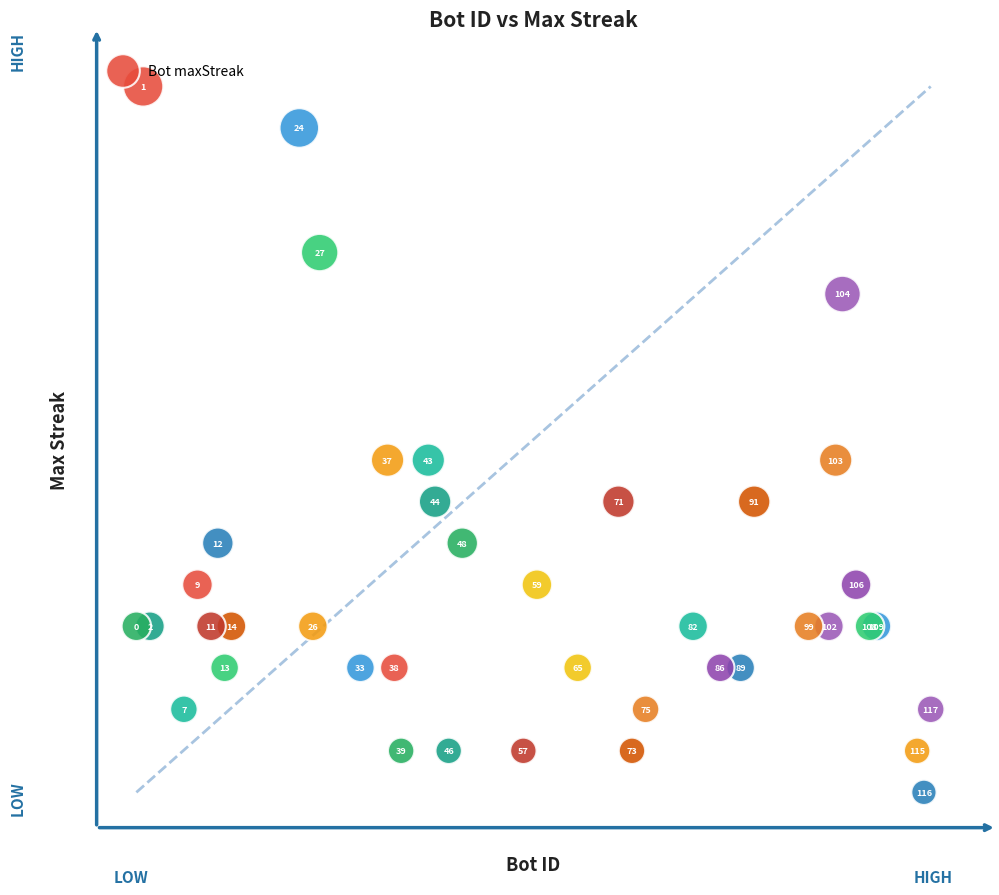

What Y value in the scatter plot is closest to 19?

19